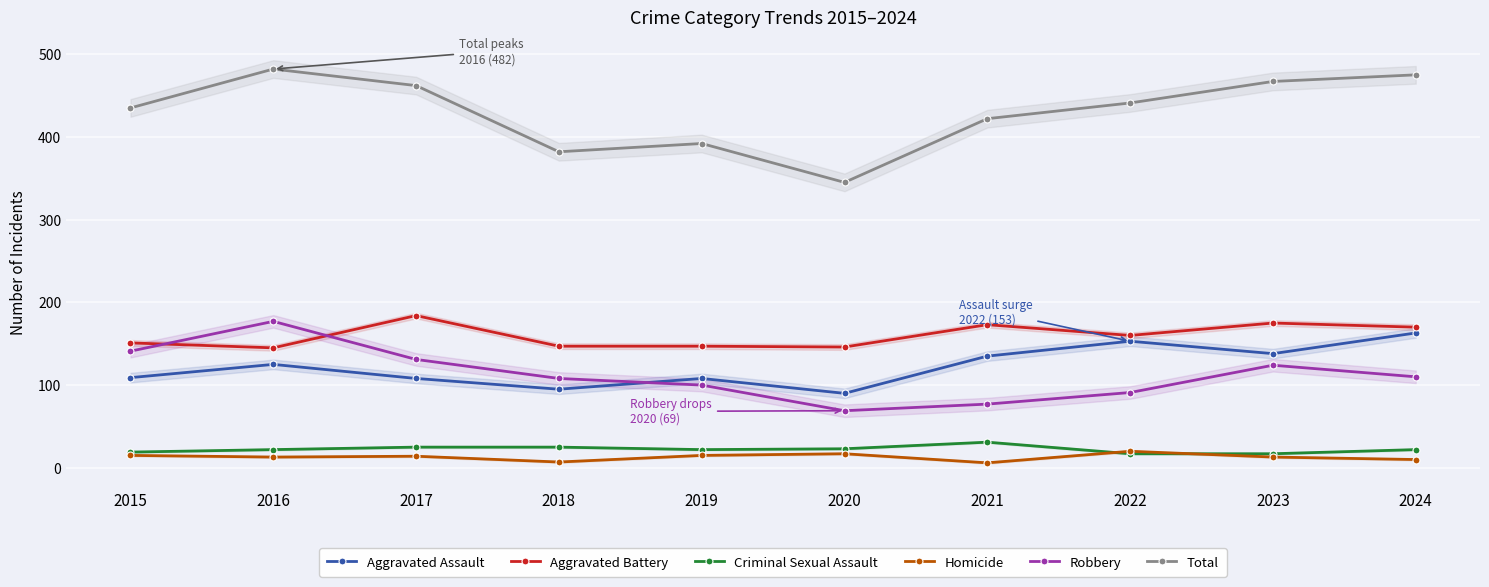

At 2023, list the series in order from smallest to largest.

Homicide, Criminal Sexual Assault, Robbery, Aggravated Assault, Aggravated Battery, Total